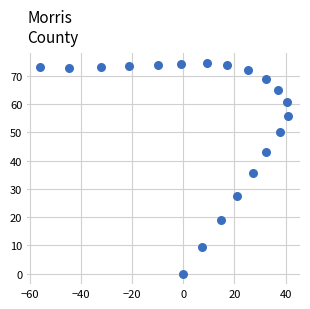

What Y value in the scatter plot is closest to 37?

35.6